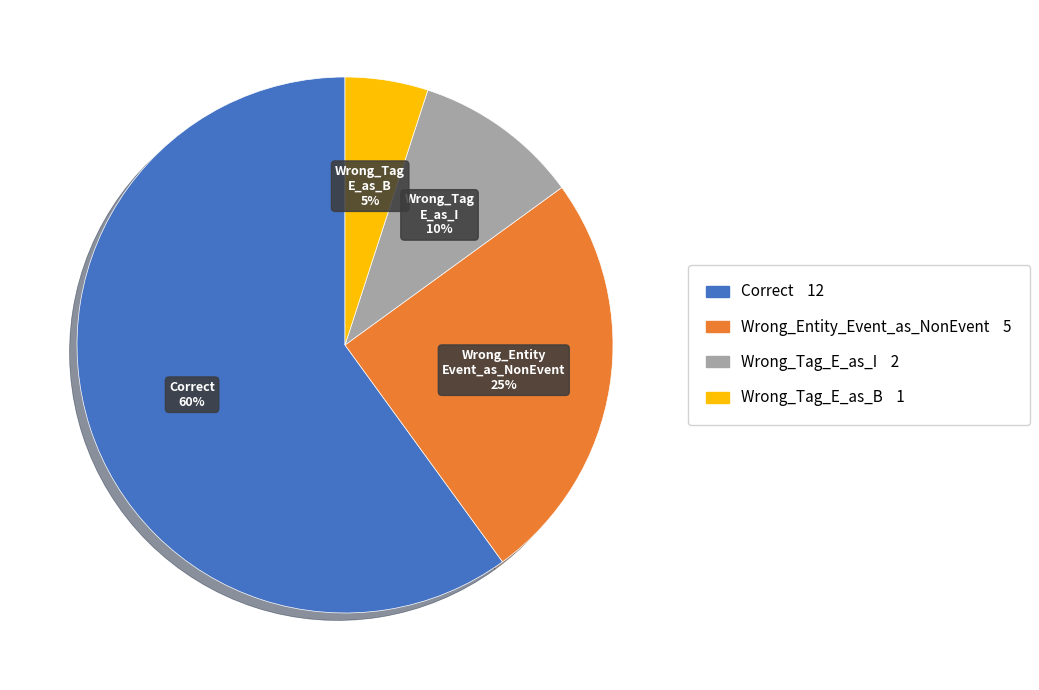

Is there a majority slice in this chart?

Yes